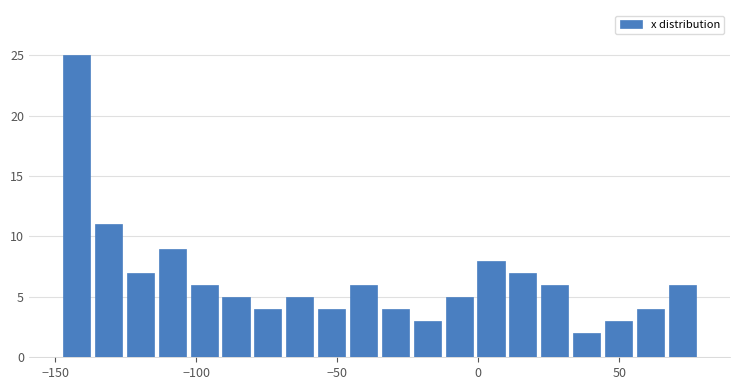

Around what value on the x-axis is the tallest bar? Give the approximate position of its centre, as read against the axis.

-140